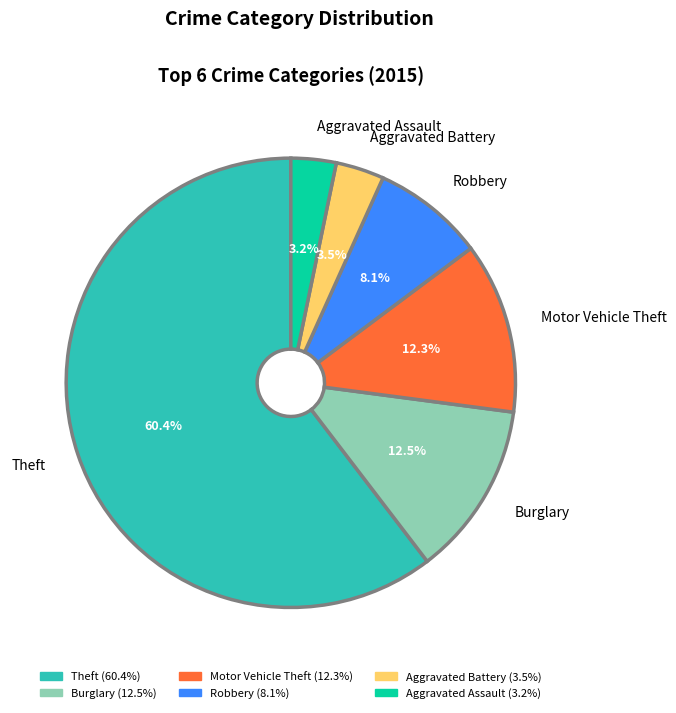

What is the ratio of the value at Aggravated Assault to the value at Aggravated Battery?

0.9